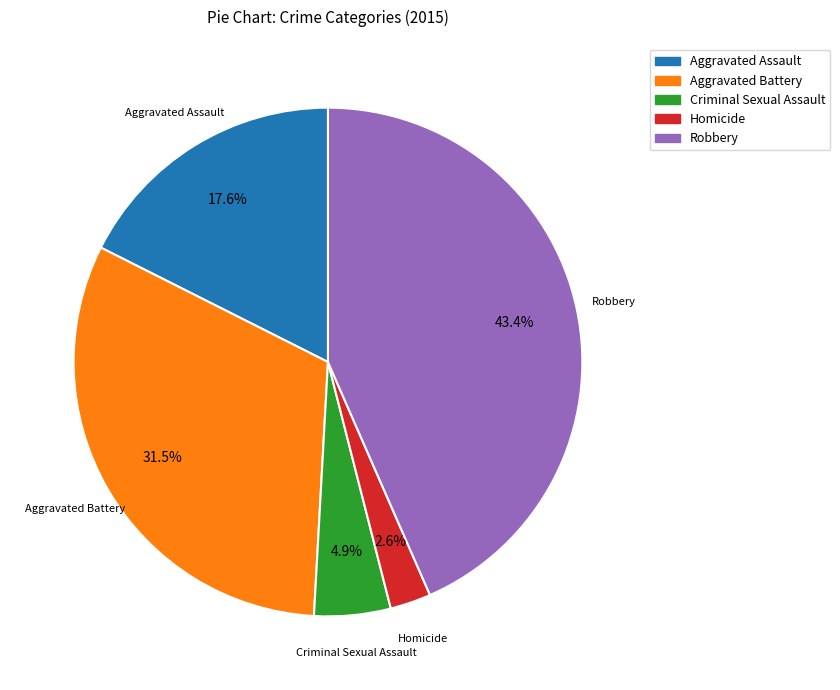

Combined, what portion of the pie is Aggravated Assault and Robbery?

61.0%